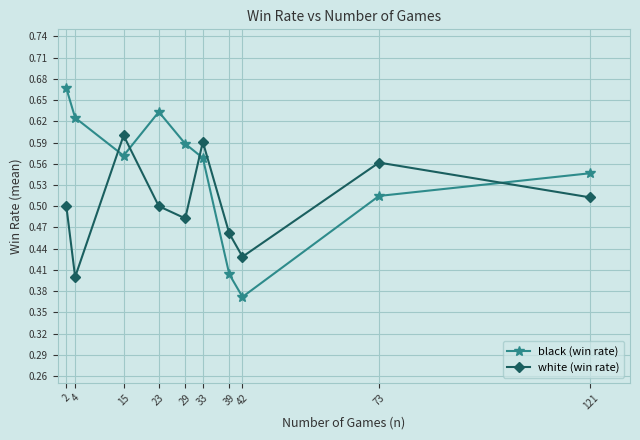

Is it true that white (win rate) equals 0.7 at 29?

False